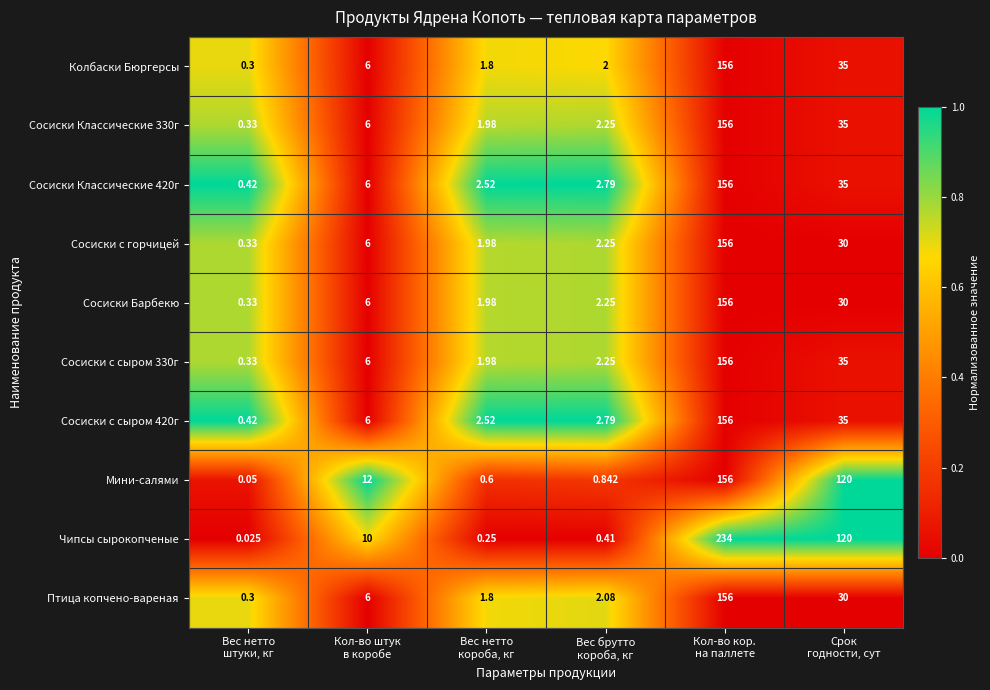

Which series has the widest spread of values?

Чипсы сырокопченые